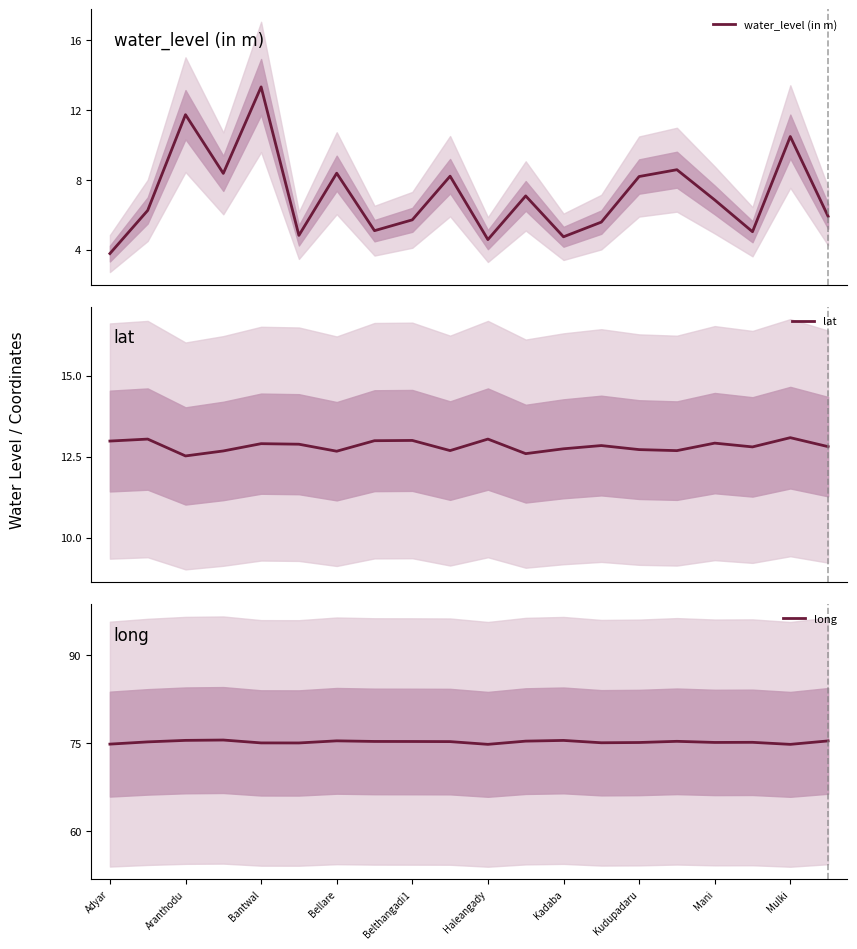

What is the minimum value for lat?

12.5